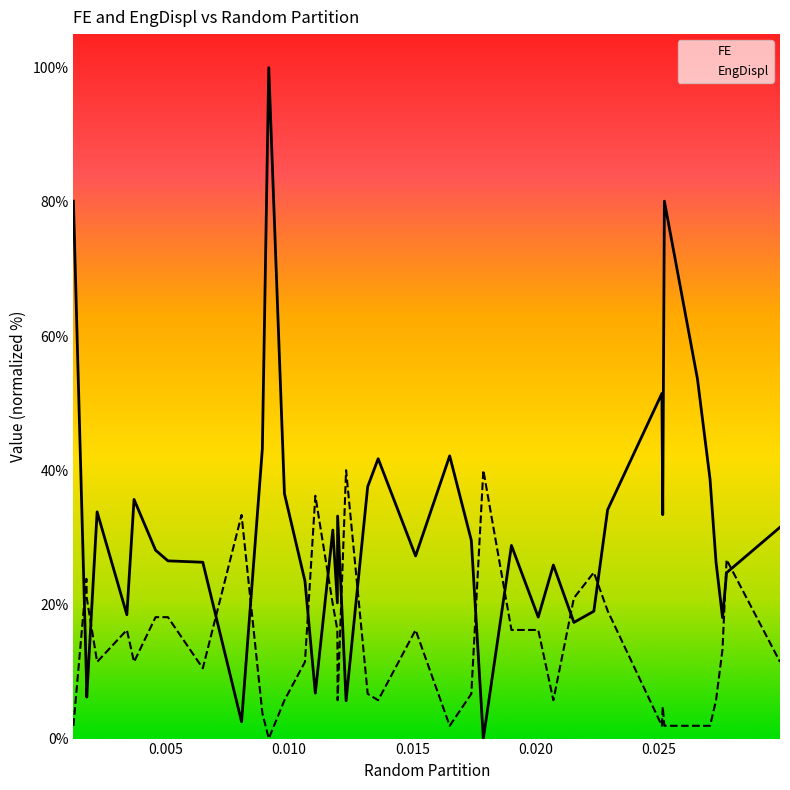

True or false: EngDispl and FE intersect in this chart.

True